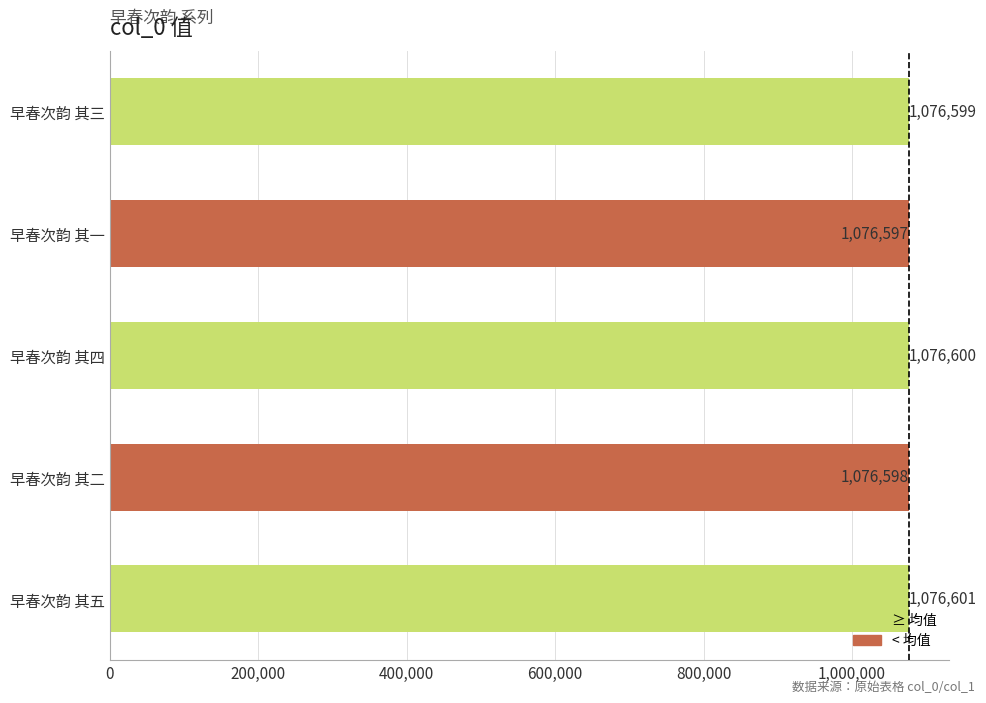

Are the bars grouped side by side (vs. stacked)?

No